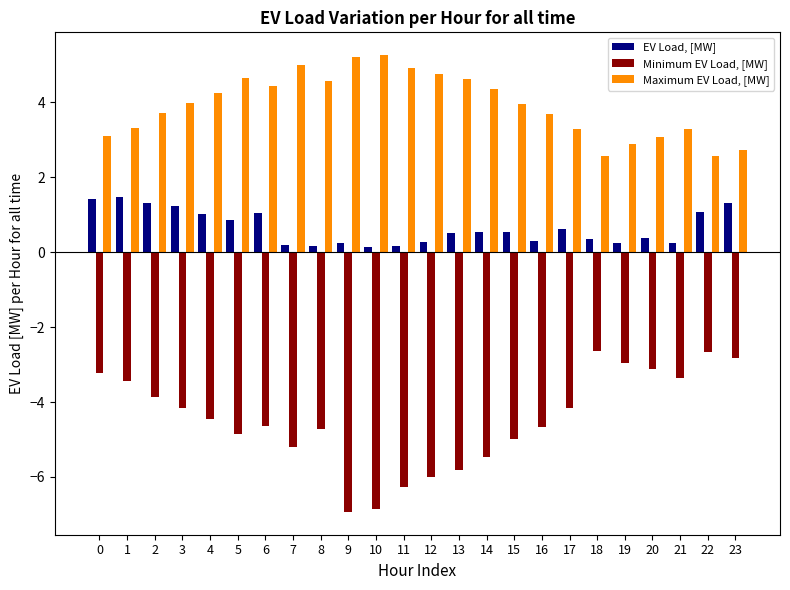

What is the average value of the Maximum EV Load, [MW] series?

3.9